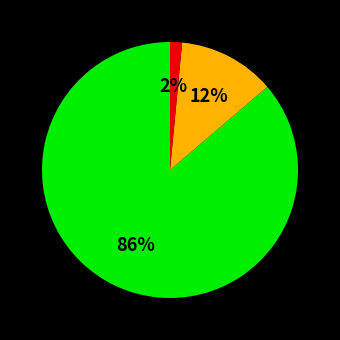

To the nearest percent, what is the average slice percentage?

33%